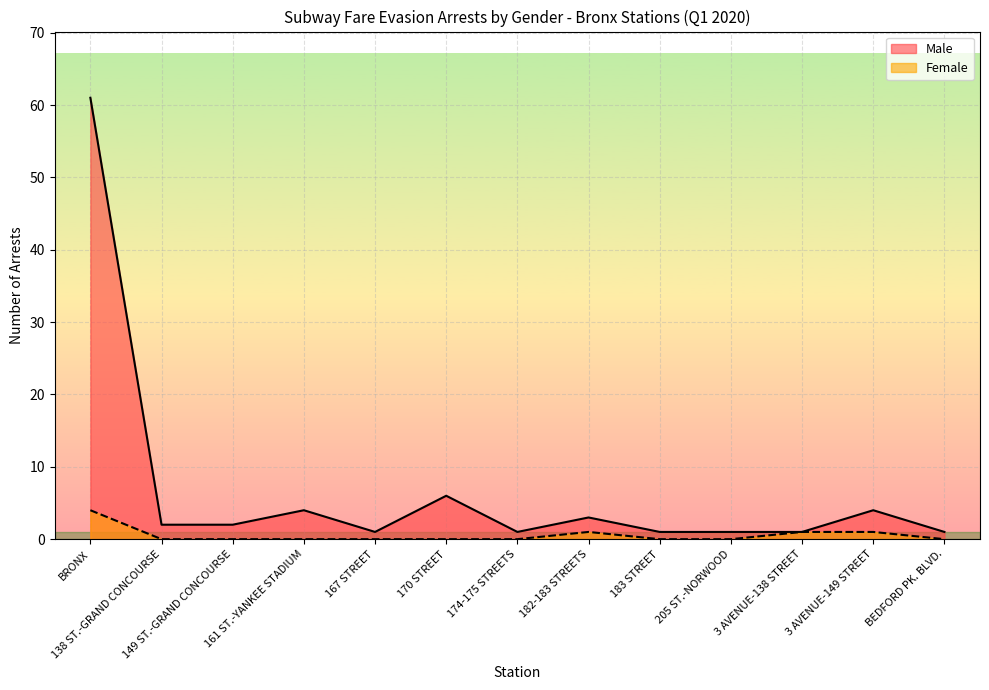

Which series has the largest range (max minus min)?

Male